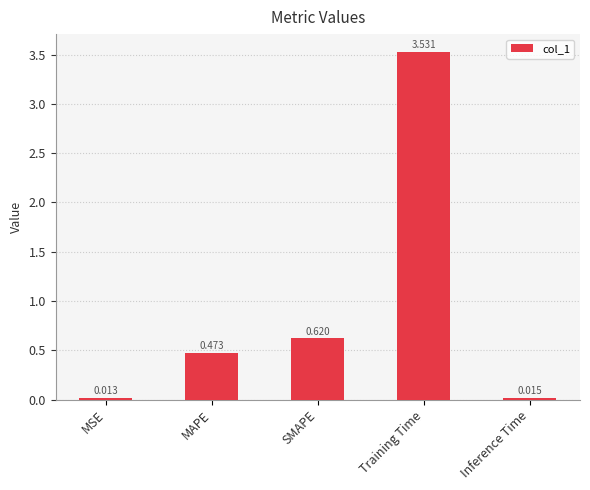

Where is the data nearest to the value 1?

SMAPE